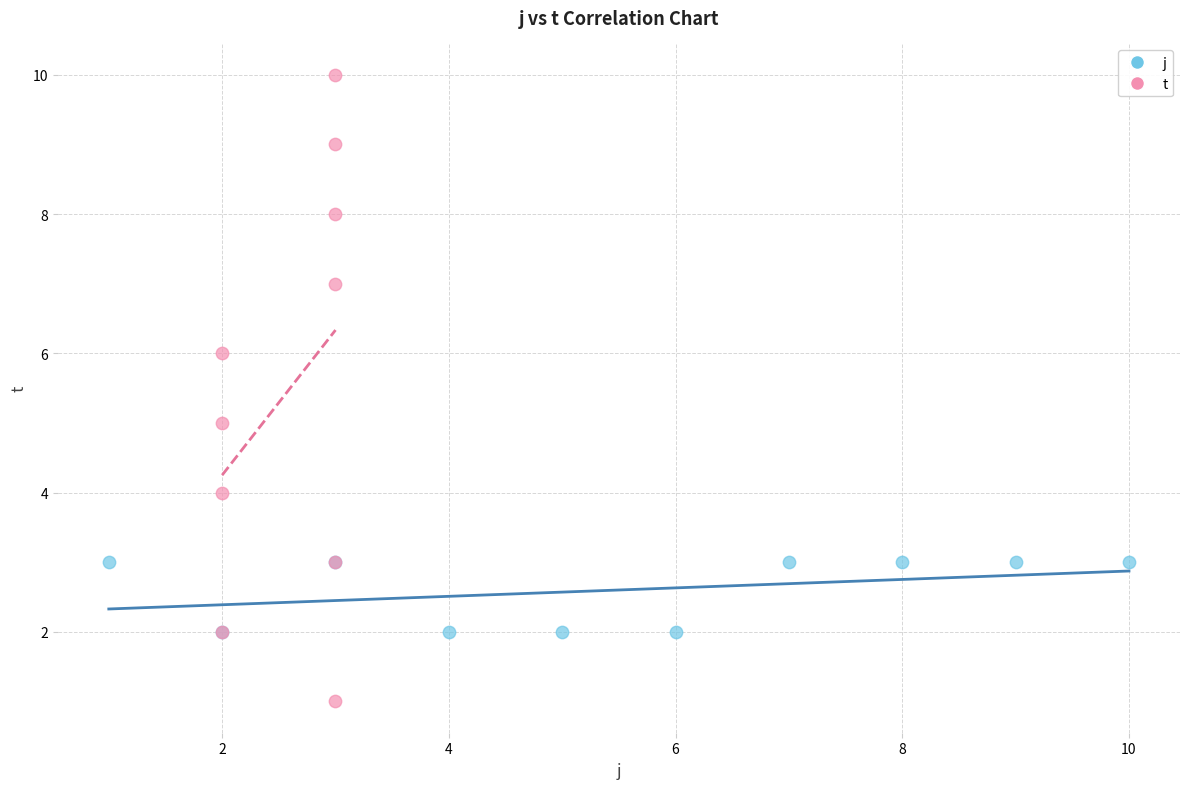

Which series reaches the minimum Y coordinate?

t